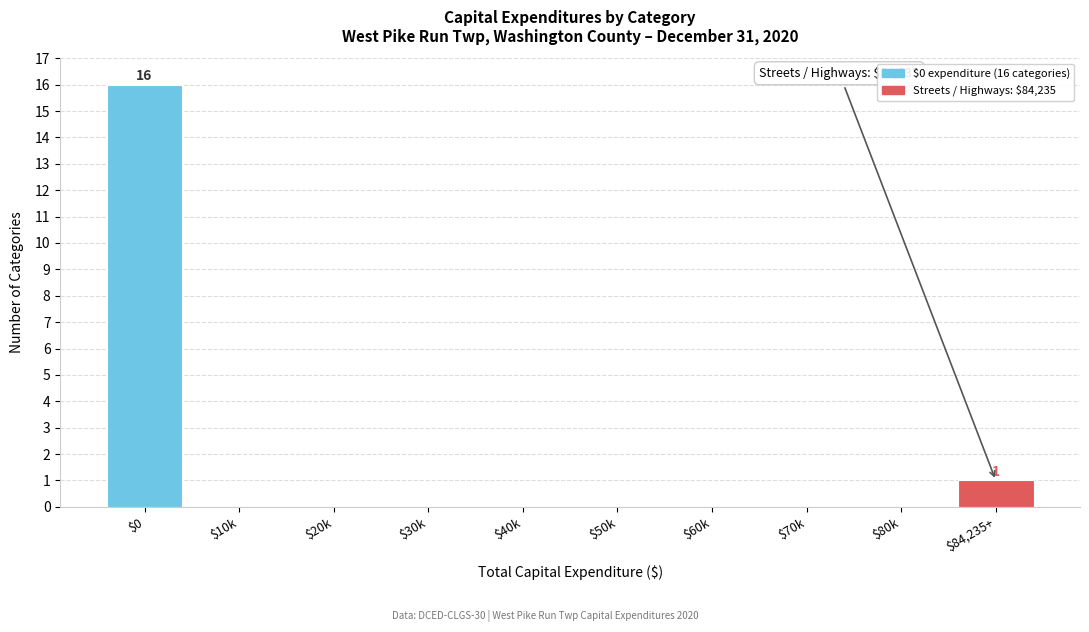

What is the maximum value shown in the chart?

16